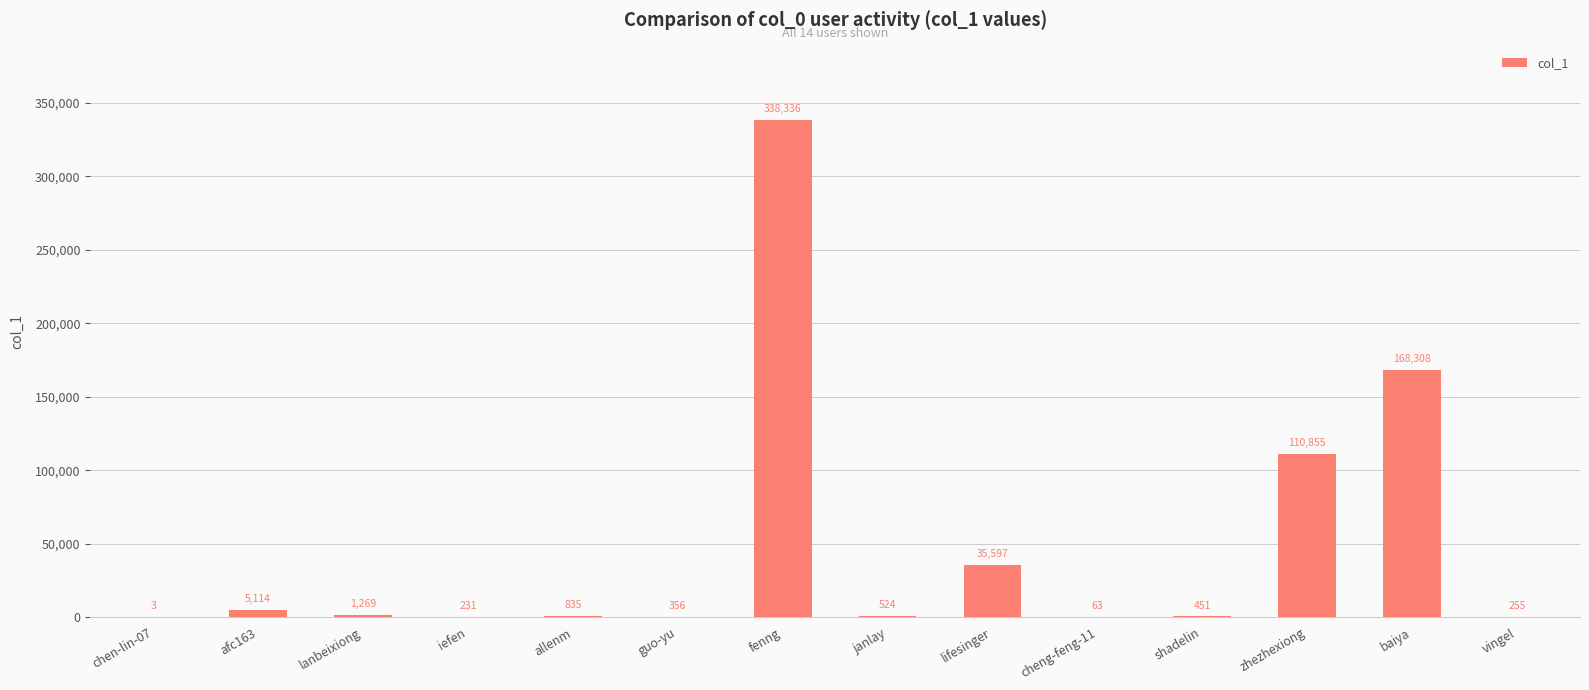

Which has a higher value, fenng or zhezhexiong?

fenng